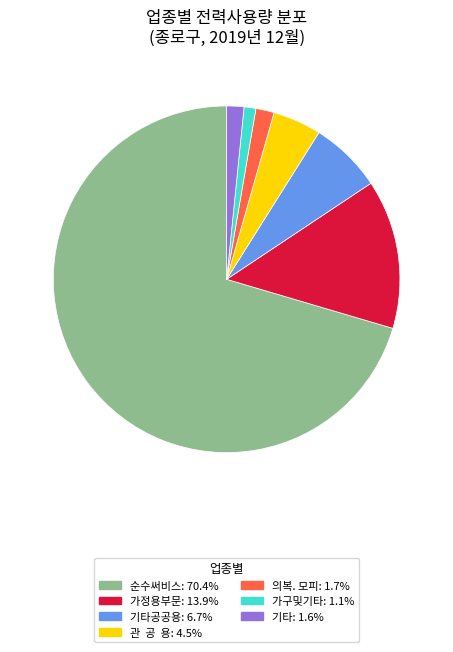

Is there a majority slice in this chart?

Yes